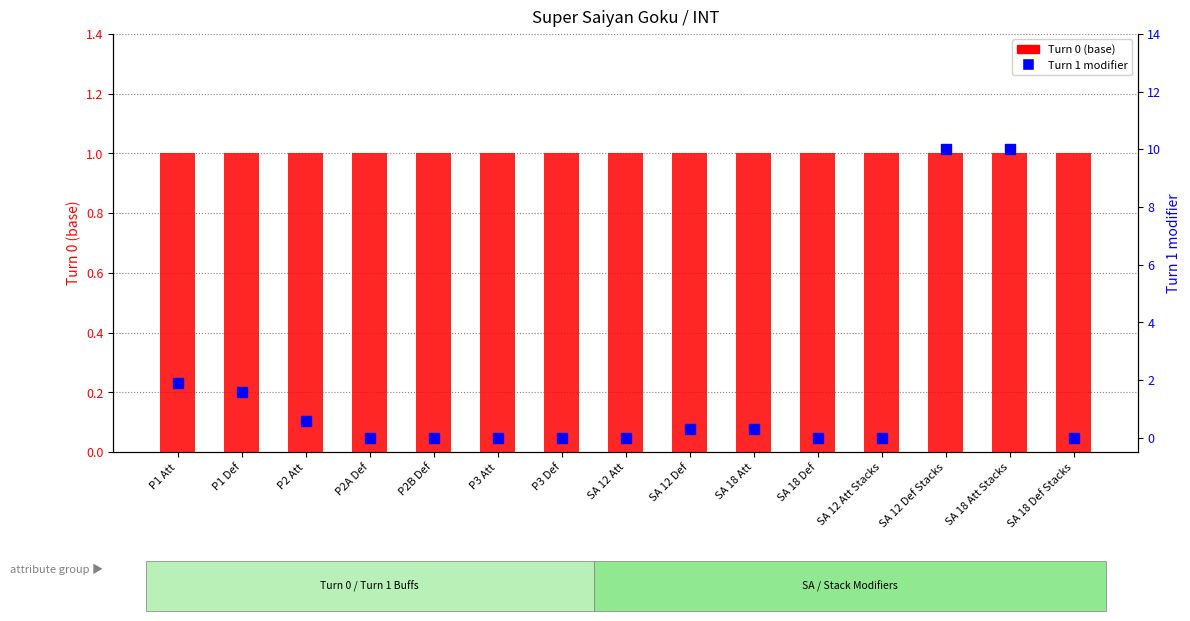

Which series has the largest total across all categories?

Turn 1 modifier